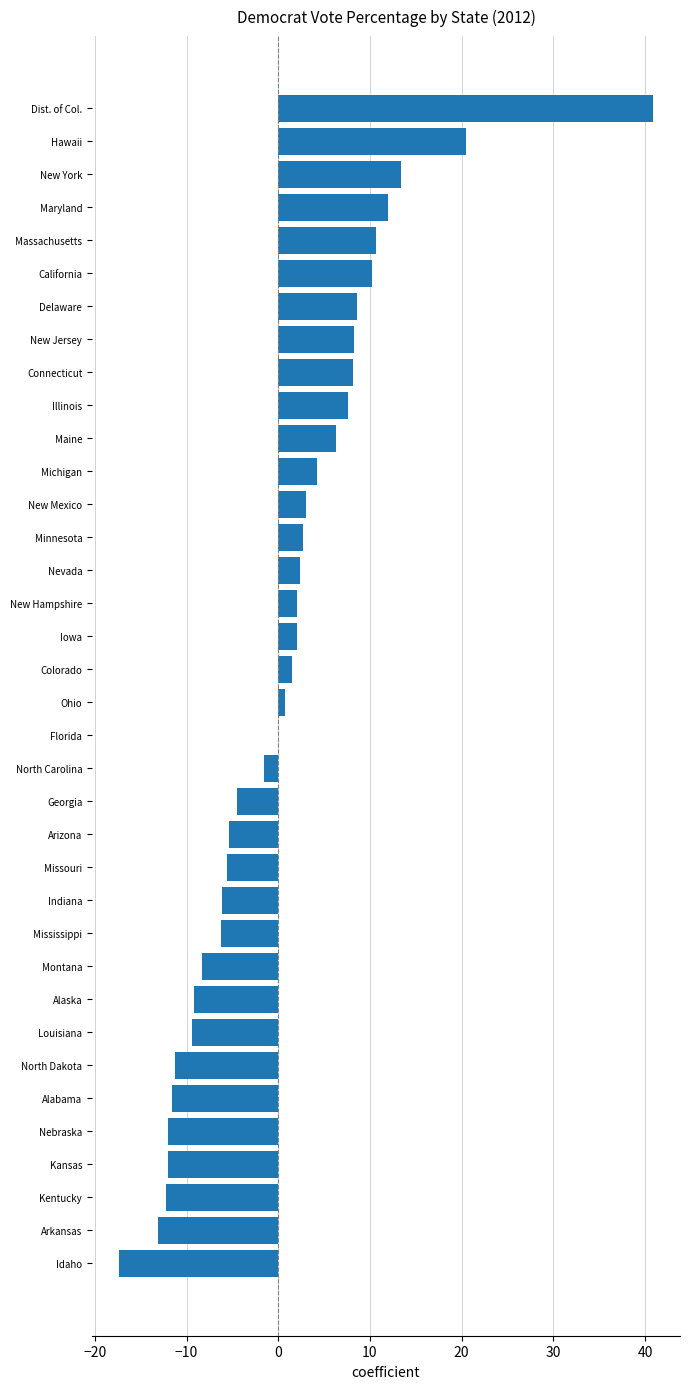

What is the sum of all values?

19.2